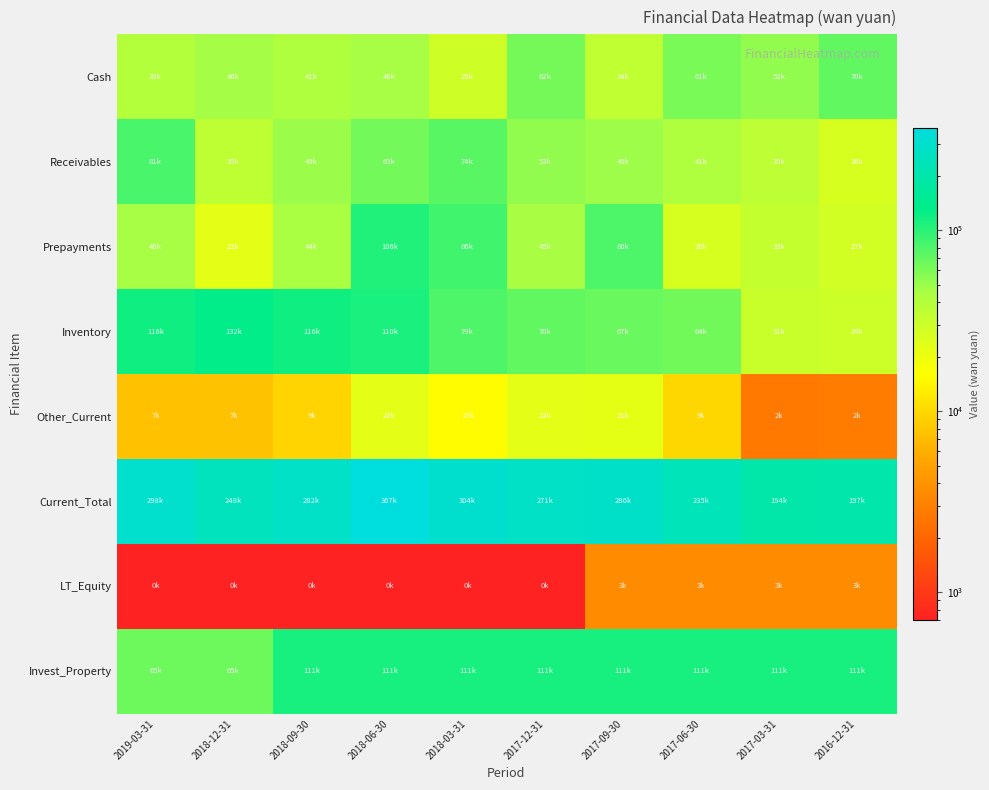

Between 2017-06-30 and 2018-06-30, which is larger?

2017-06-30